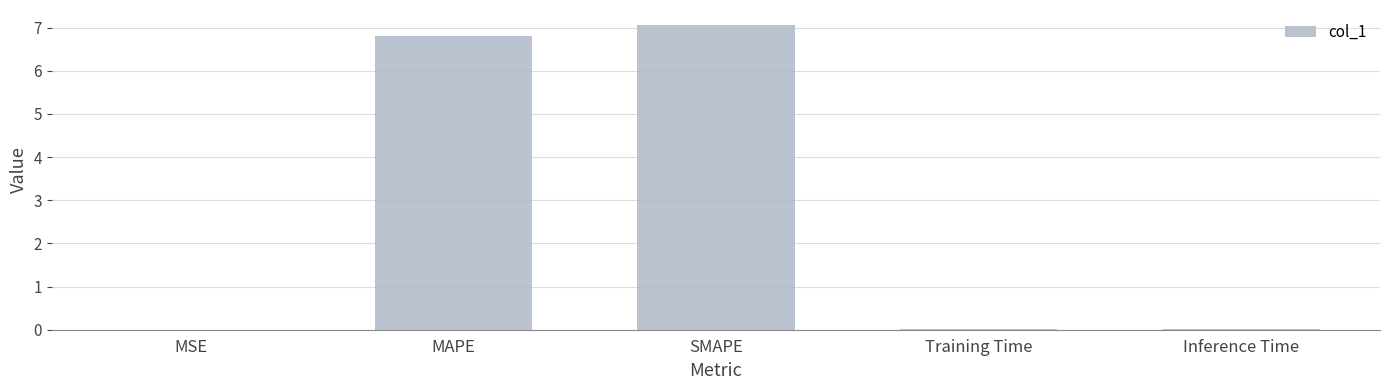

What is the sum of all values?

13.9